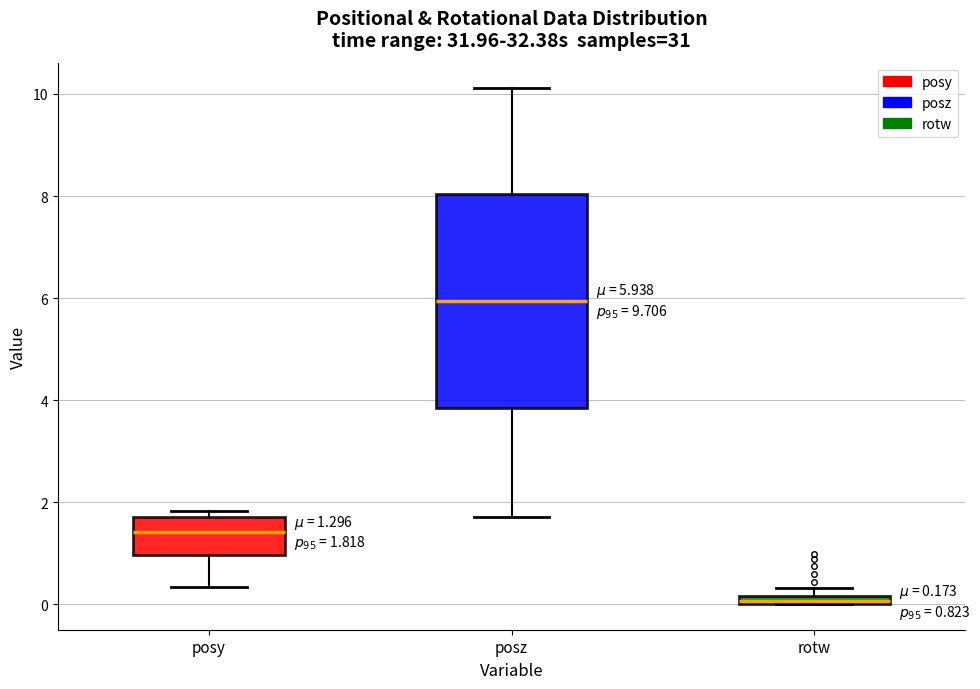

Which box's median line is the highest?

posz